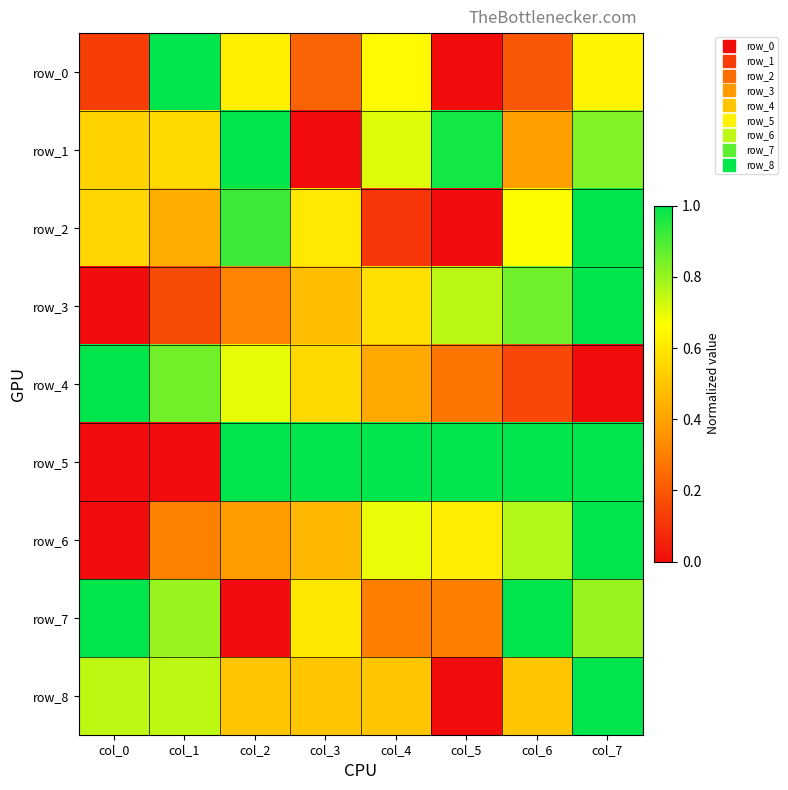

What is the sum of all row_4 values?

3.9